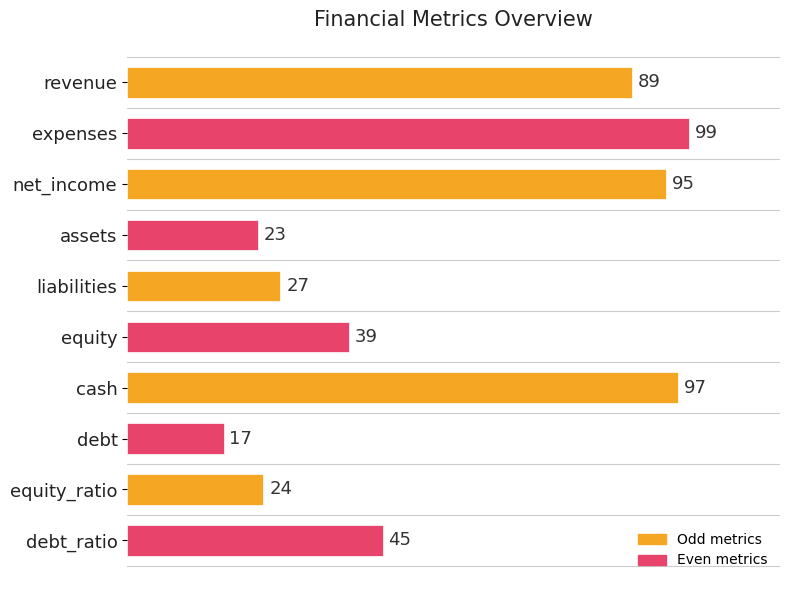

What is the ratio of the value at cash to the value at debt?

5.7